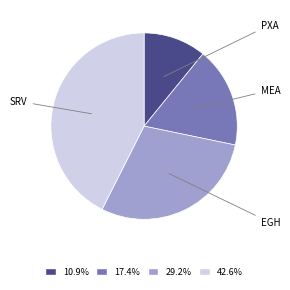

How many slices are in this pie chart?

4